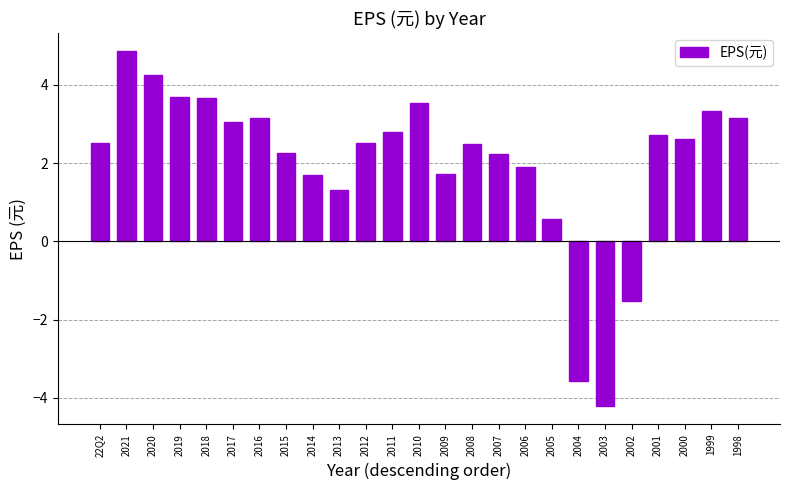

What is the difference between the values at 2019 and 2012?

1.2